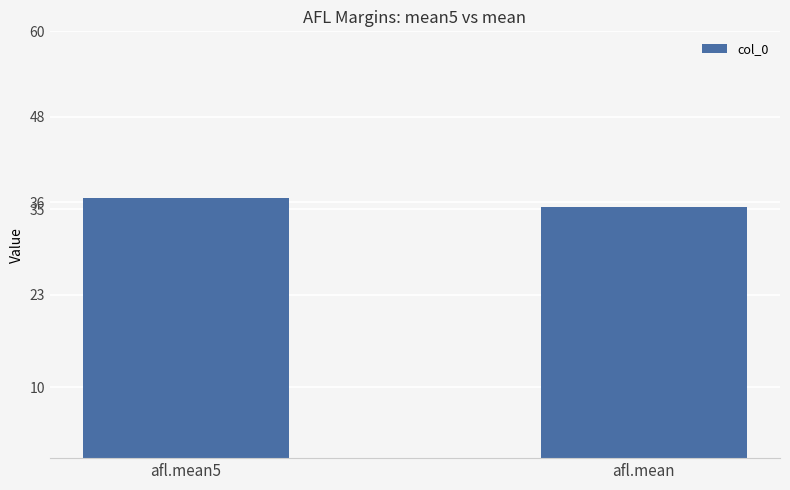

Reading right to left, list all the values displayed in this chart.

afl.mean=35.3	afl.mean5=36.6